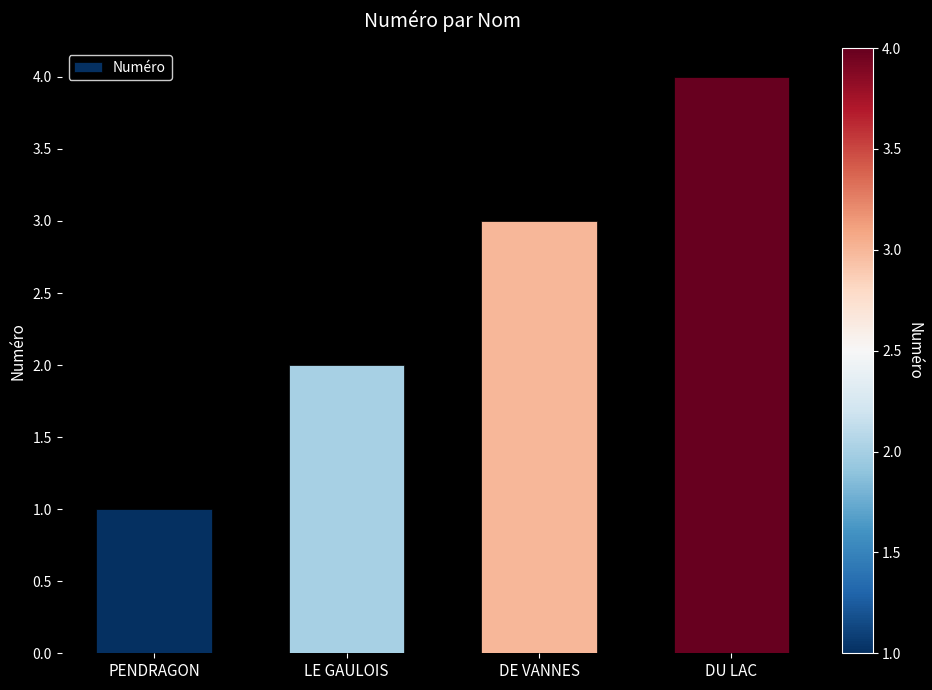

What is the difference between the second highest and minimum values?

2